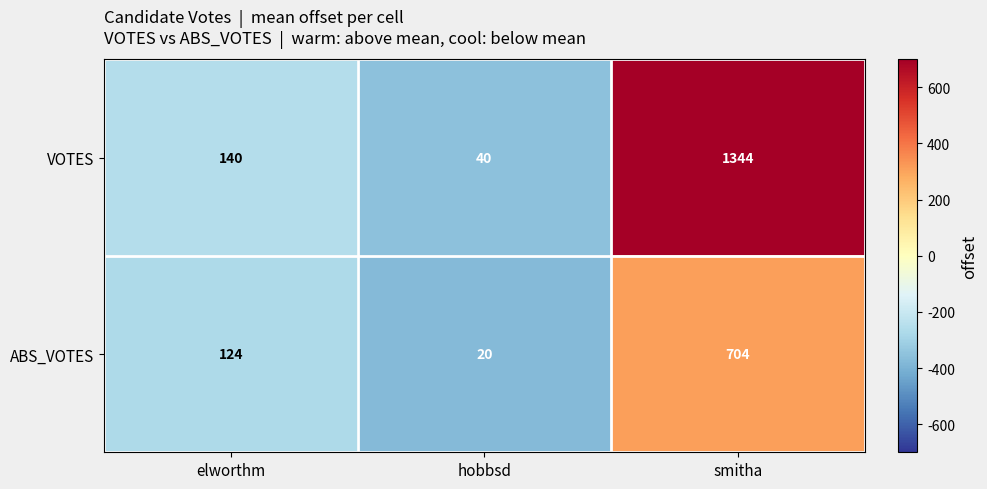

Count the ABS_VOTES values in the range 20 to 704.

3